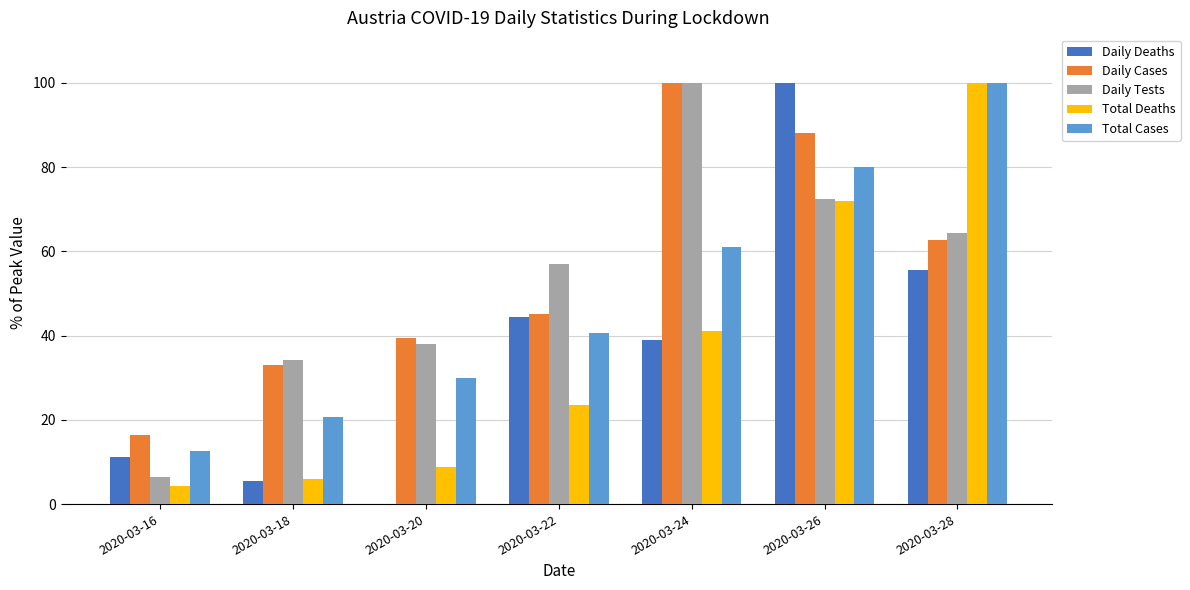

What are all the series names shown in the legend?

Daily Deaths, Daily Cases, Daily Tests, Total Deaths, Total Cases